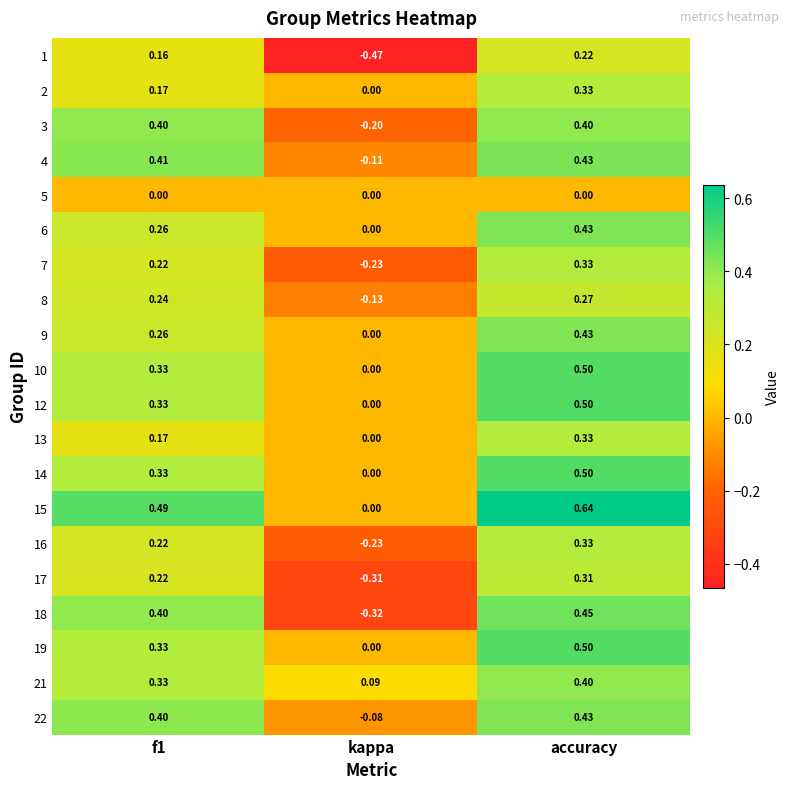

What is the total value across all series at kappa?

-2.0